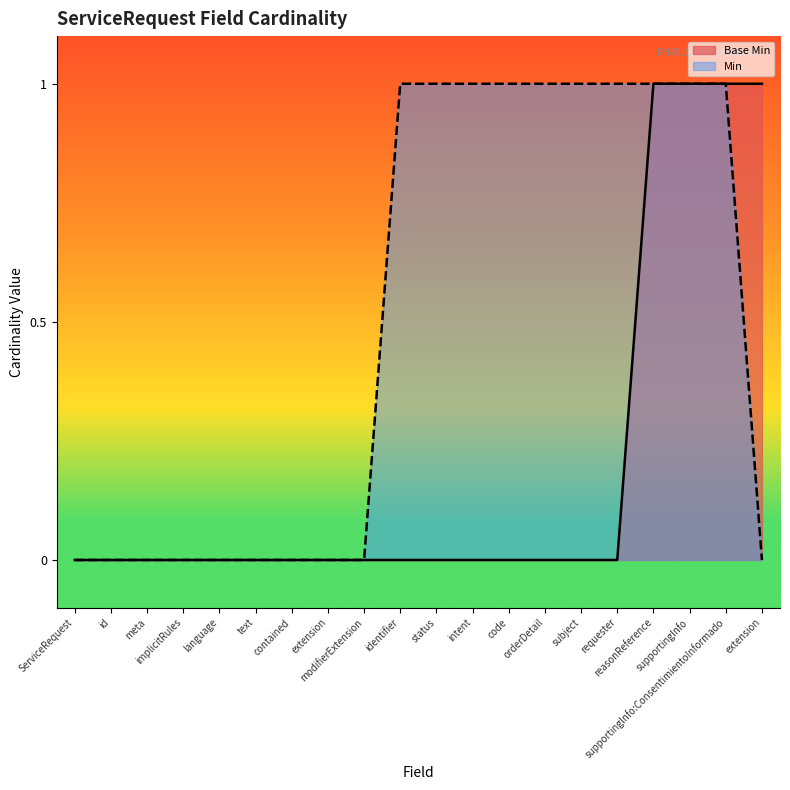

How many categories are shown in the chart?

20